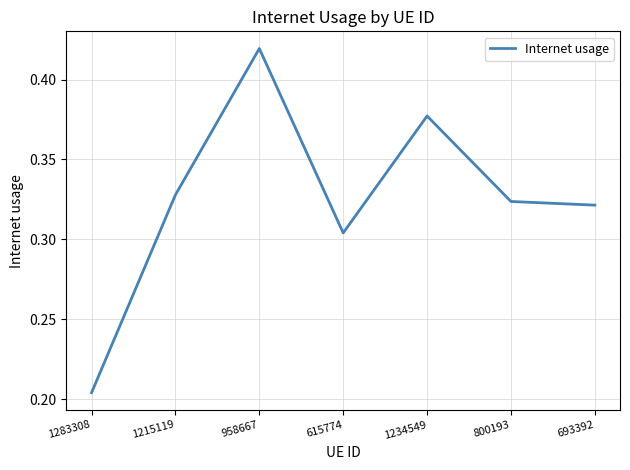

At which category does the chart reach its minimum across all series?

1283308